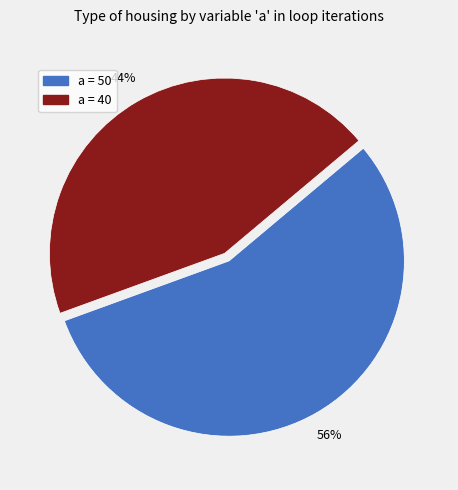

Approximately how many times larger is the value at a = 50 compared to a = 40?

1.3